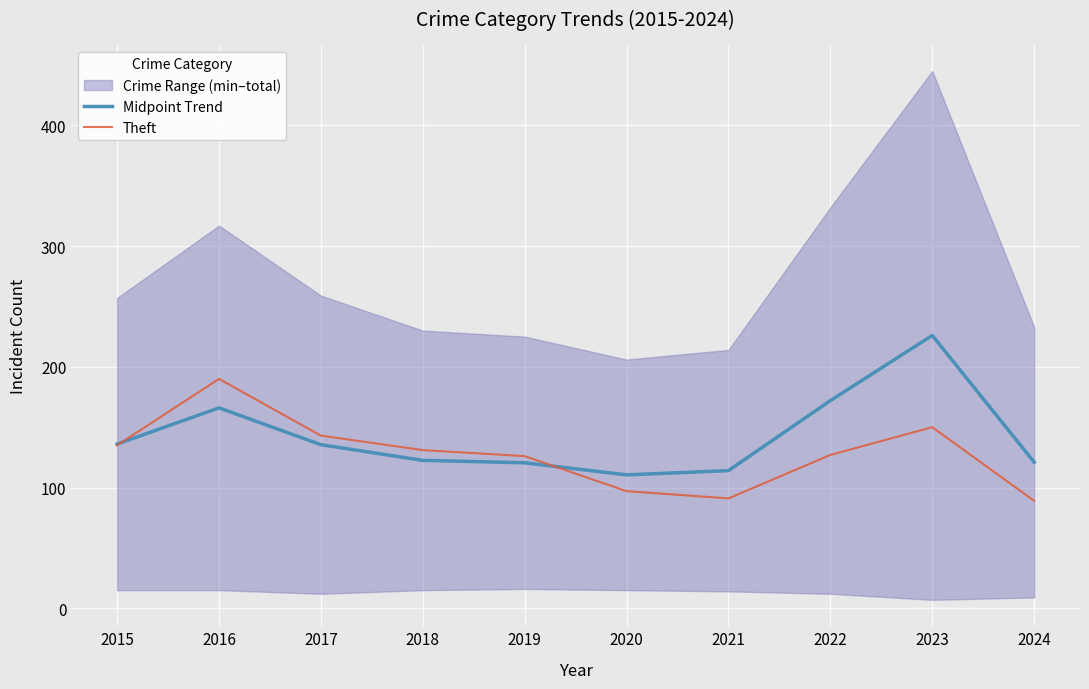

Which category has the lowest value across all series?

2024